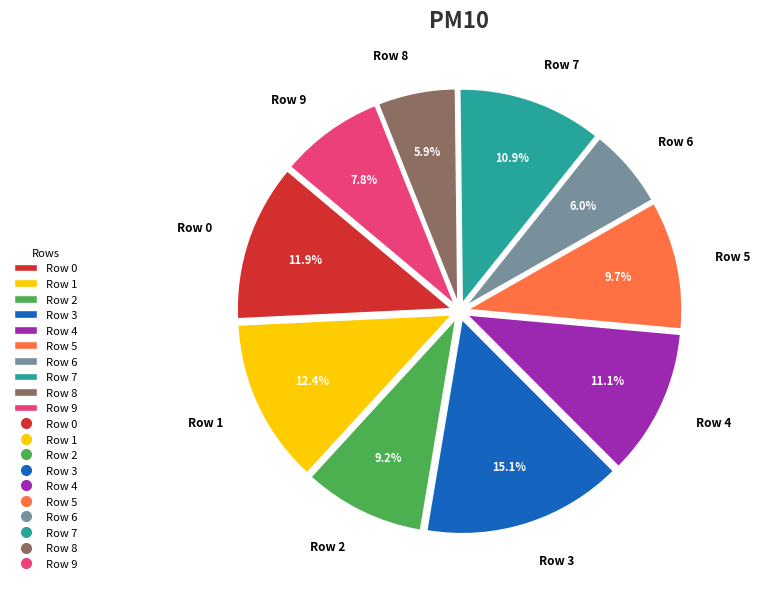

Combined, what portion of the pie is Row 0 and Row 3?

27.0%